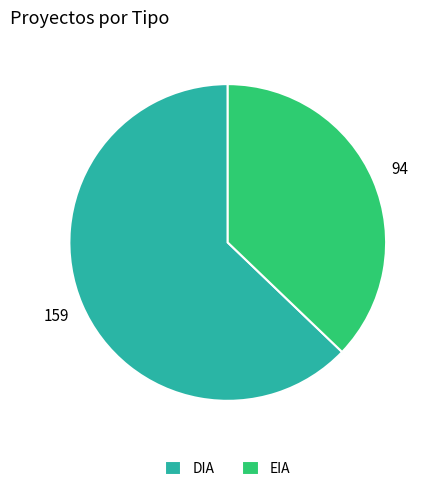

Which category accounts for the majority?

DIA